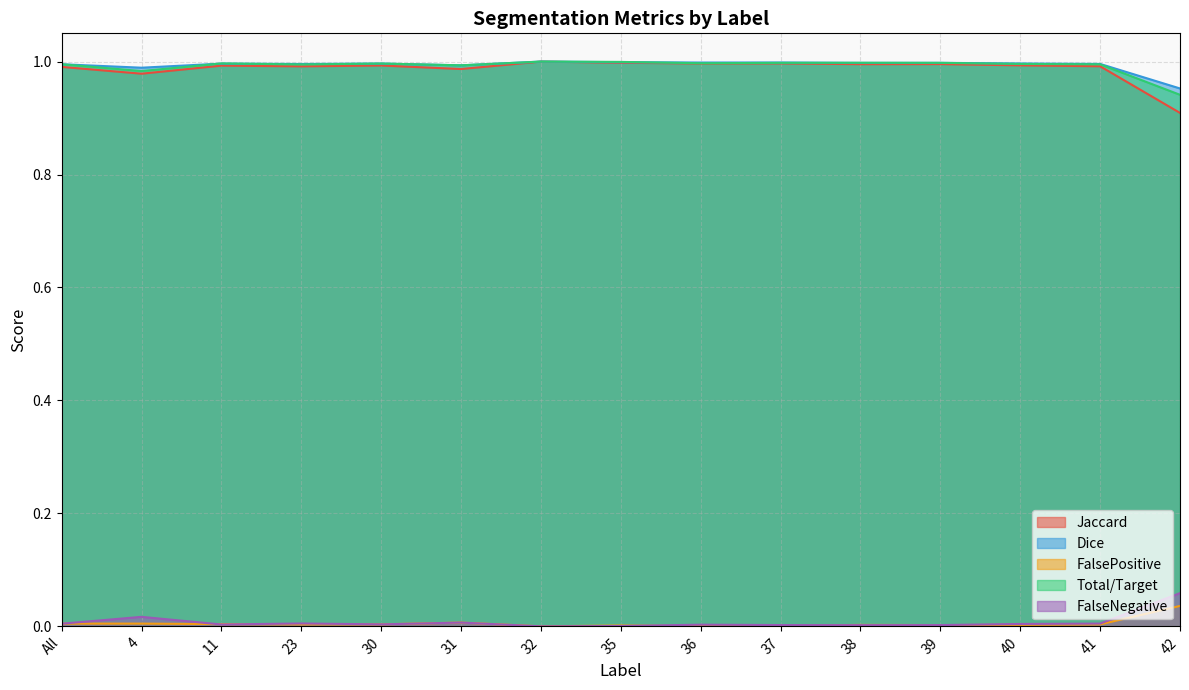

The Dice series shows 1.8 at 39. True or false?

False